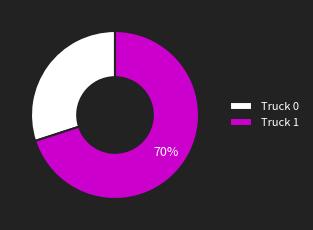

Do Truck 0 and Truck 1 together represent more than half of the pie?

Yes